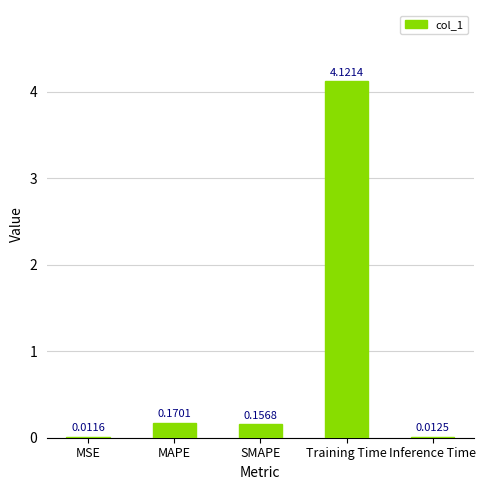

Which category has the highest value across all series?

Training Time